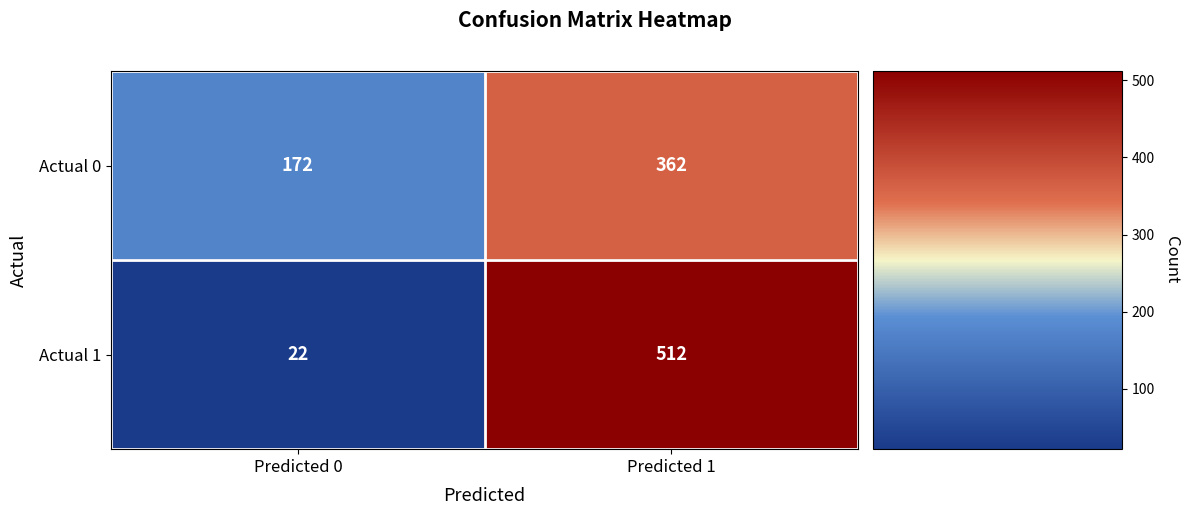

Rank the series by their maximum value, from highest to lowest.

Actual 1, Actual 0